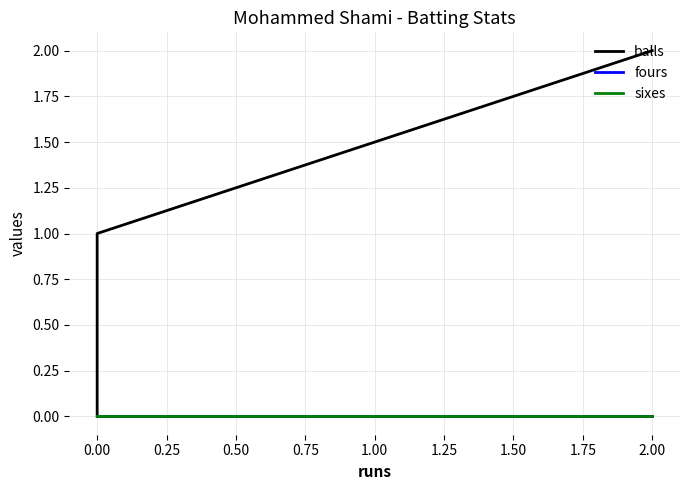

How many lines are shown in the chart?

3